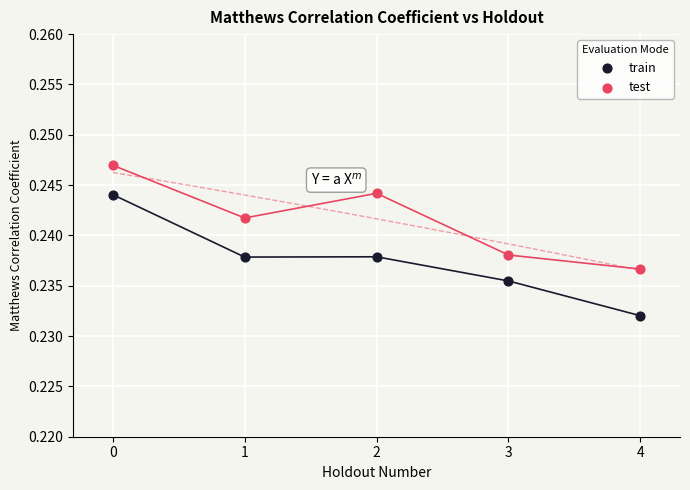

Which series contains the highest Y value?

test